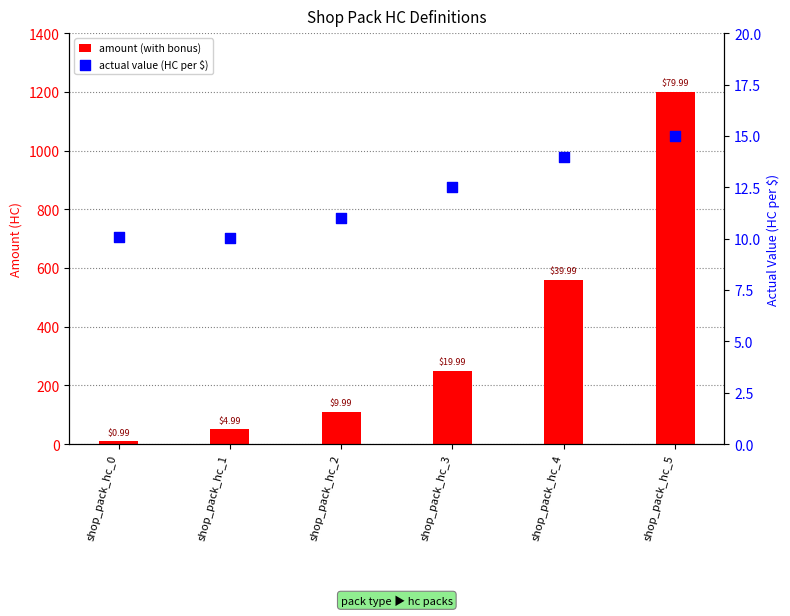

Is the value of amount (with bonus) at shop_pack_hc_0 greater than the value of actual value (HC per $) at shop_pack_hc_5?

No